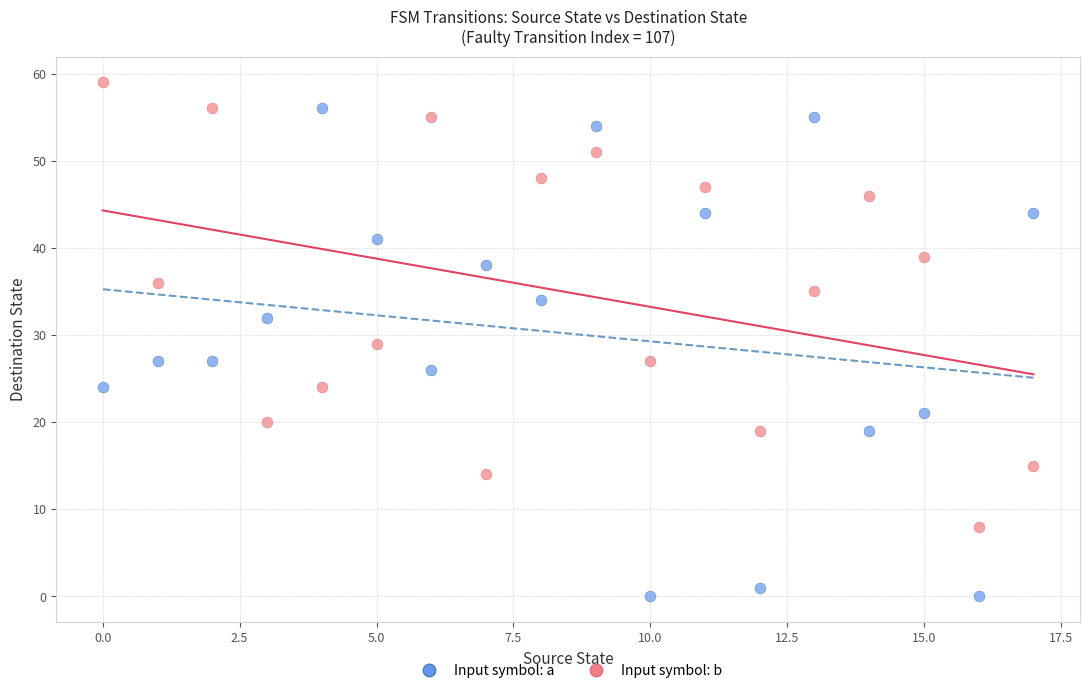

Which series contains the lowest Y value?

Input symbol: a